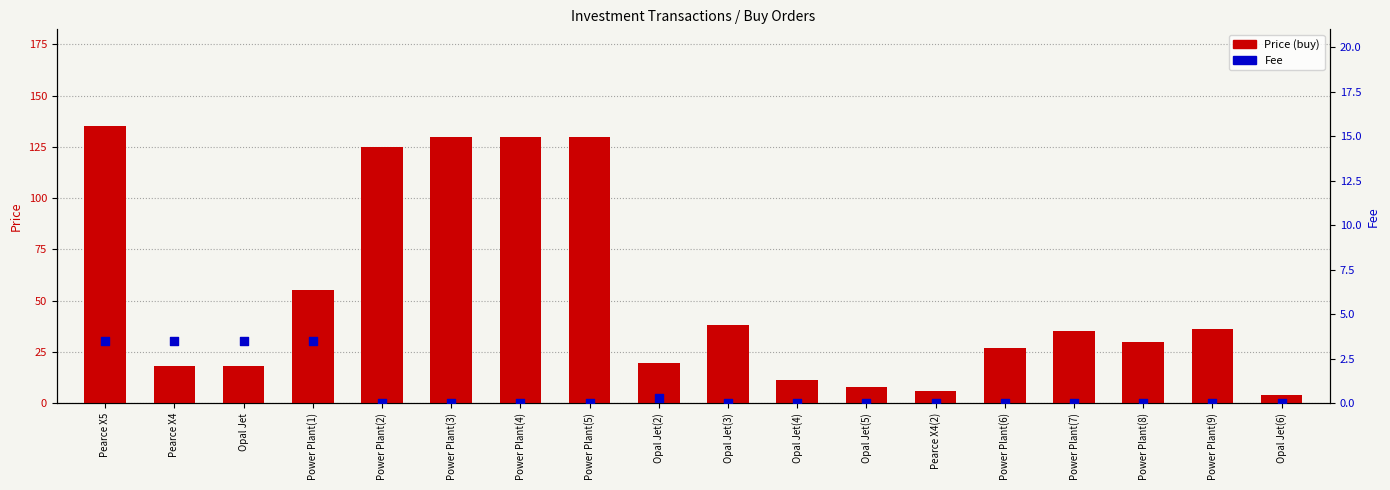

At which category is the sum across all series the highest?

Pearce X5